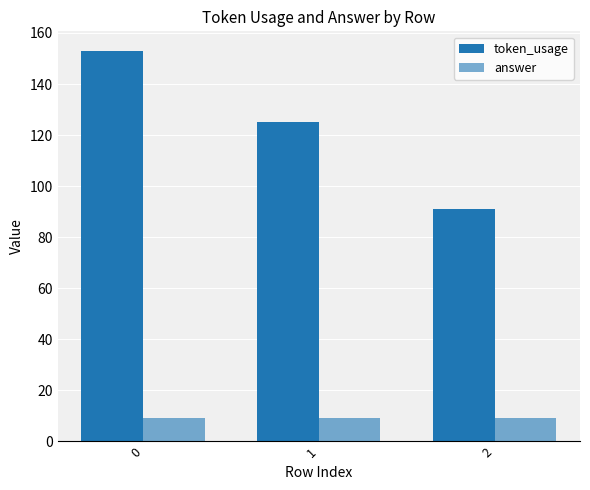

Are the bars horizontal?

No